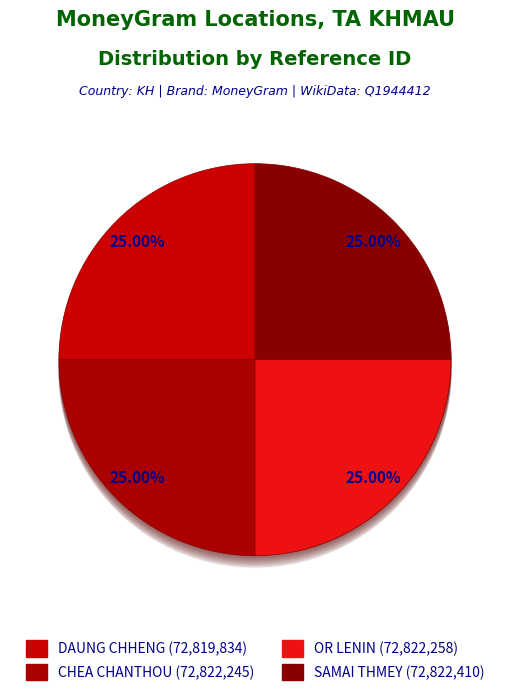

What percentage is the OR LENIN slice, to the nearest percent?

25%